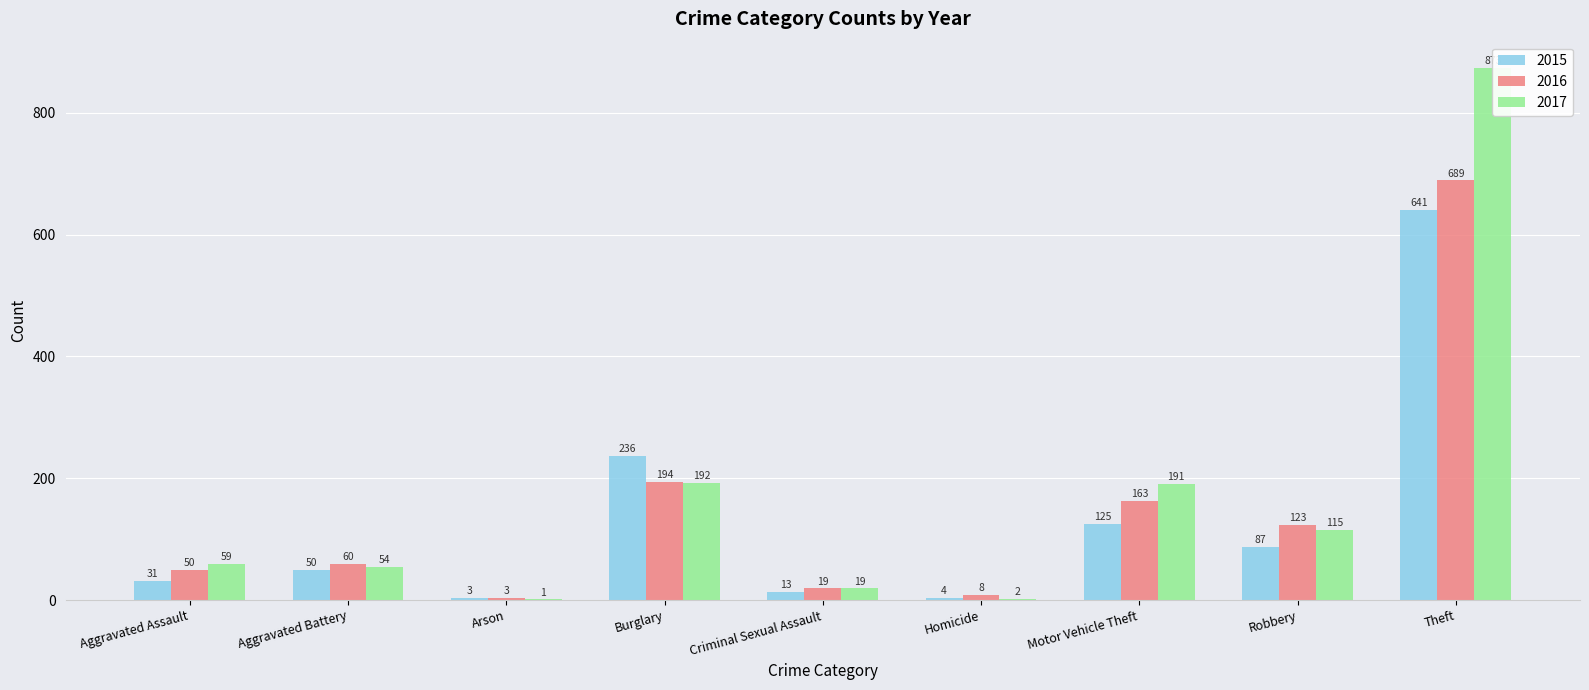

What is the approximate value of 2016 at Aggravated Assault?

50